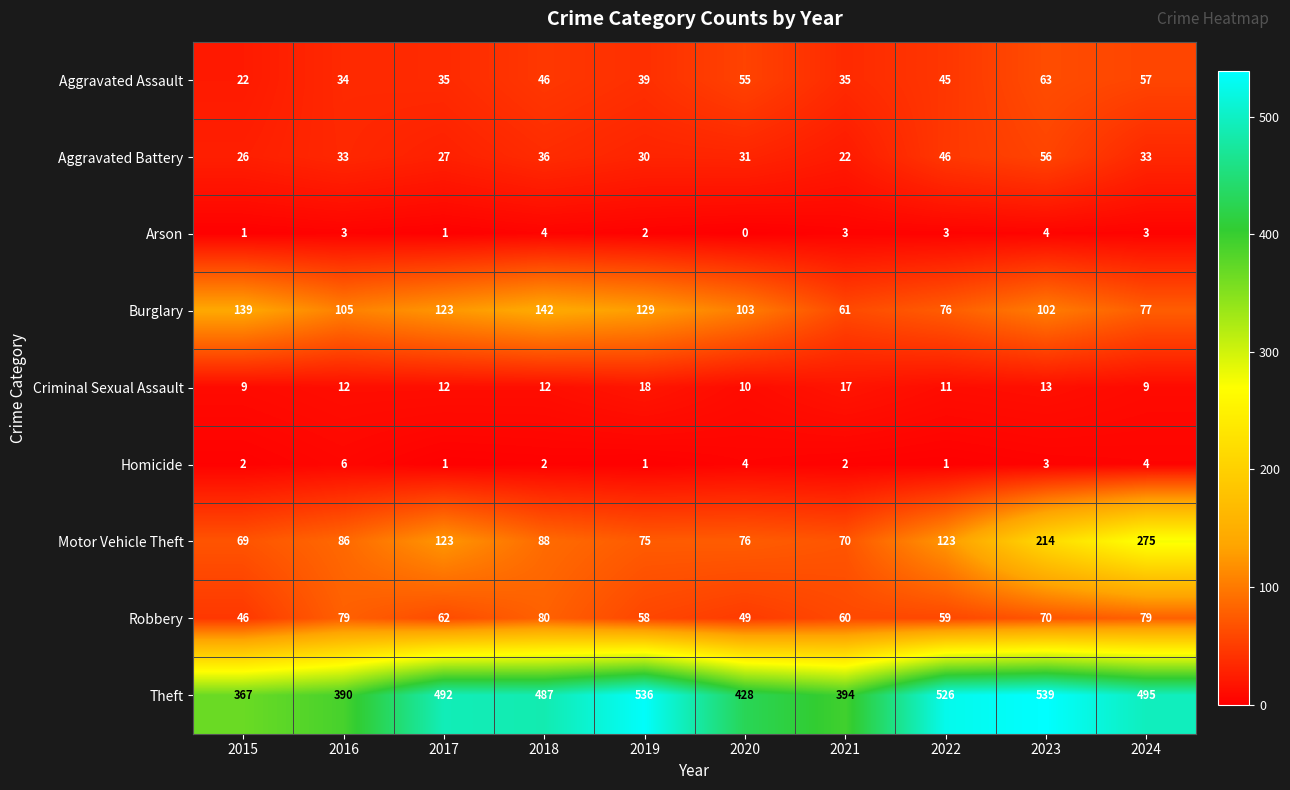

How many data points does each series have?

10